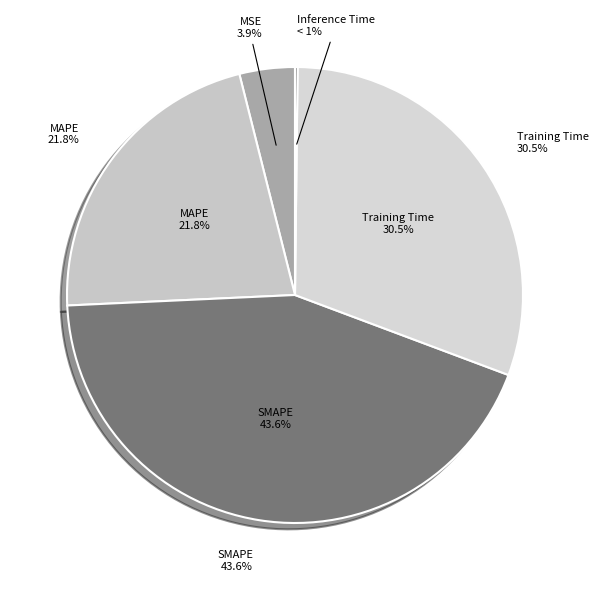

Is it true that MSE is 4% of the pie?

True